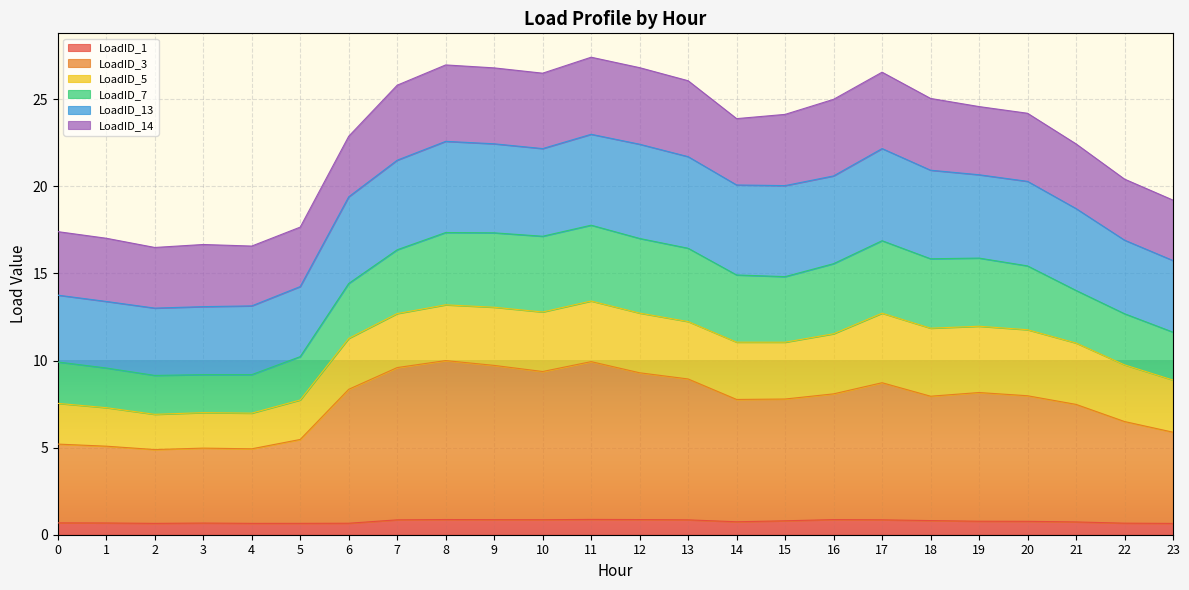

What is the approximate value of LoadID_1 at 7?

0.9